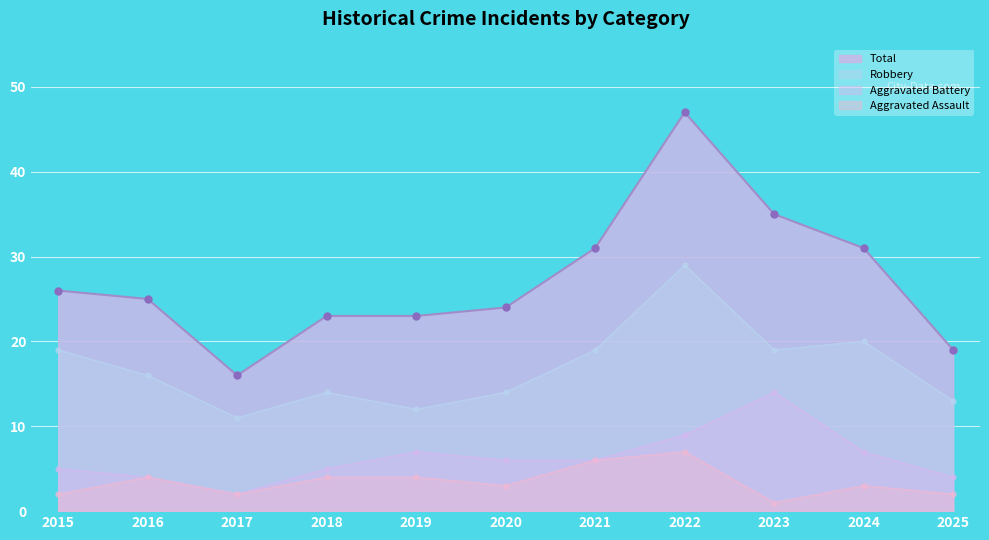

True or false: Aggravated Assault and Robbery intersect in this chart.

False